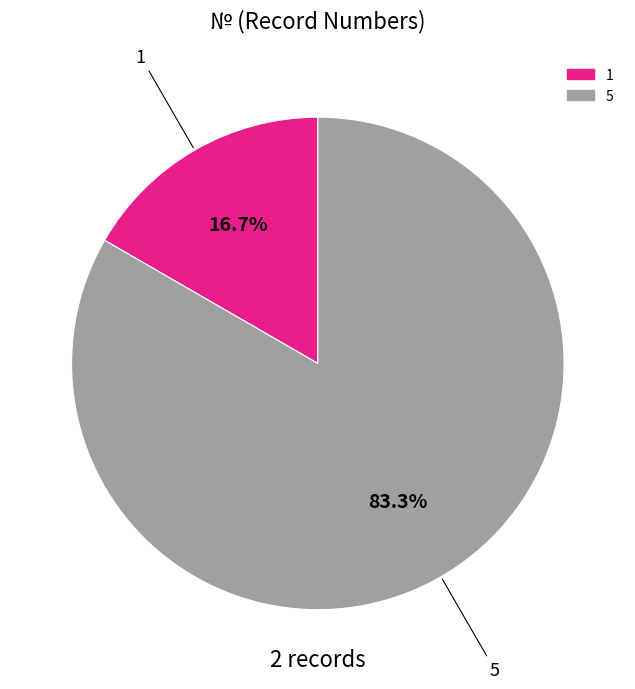

Rank the categories by value from lowest to highest.

1, 5